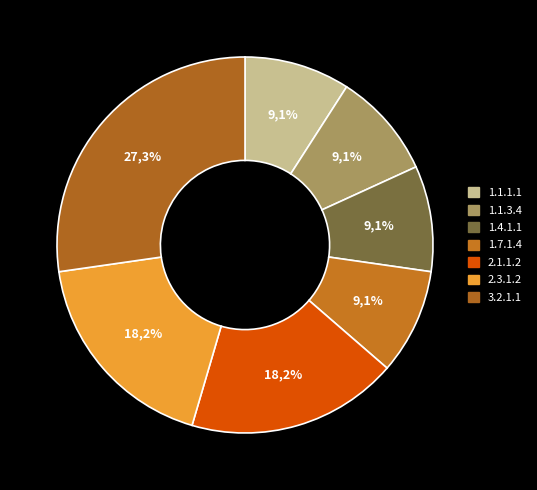

What is the change in value from 1.7.1.4 to 3.2.1.1?

+2